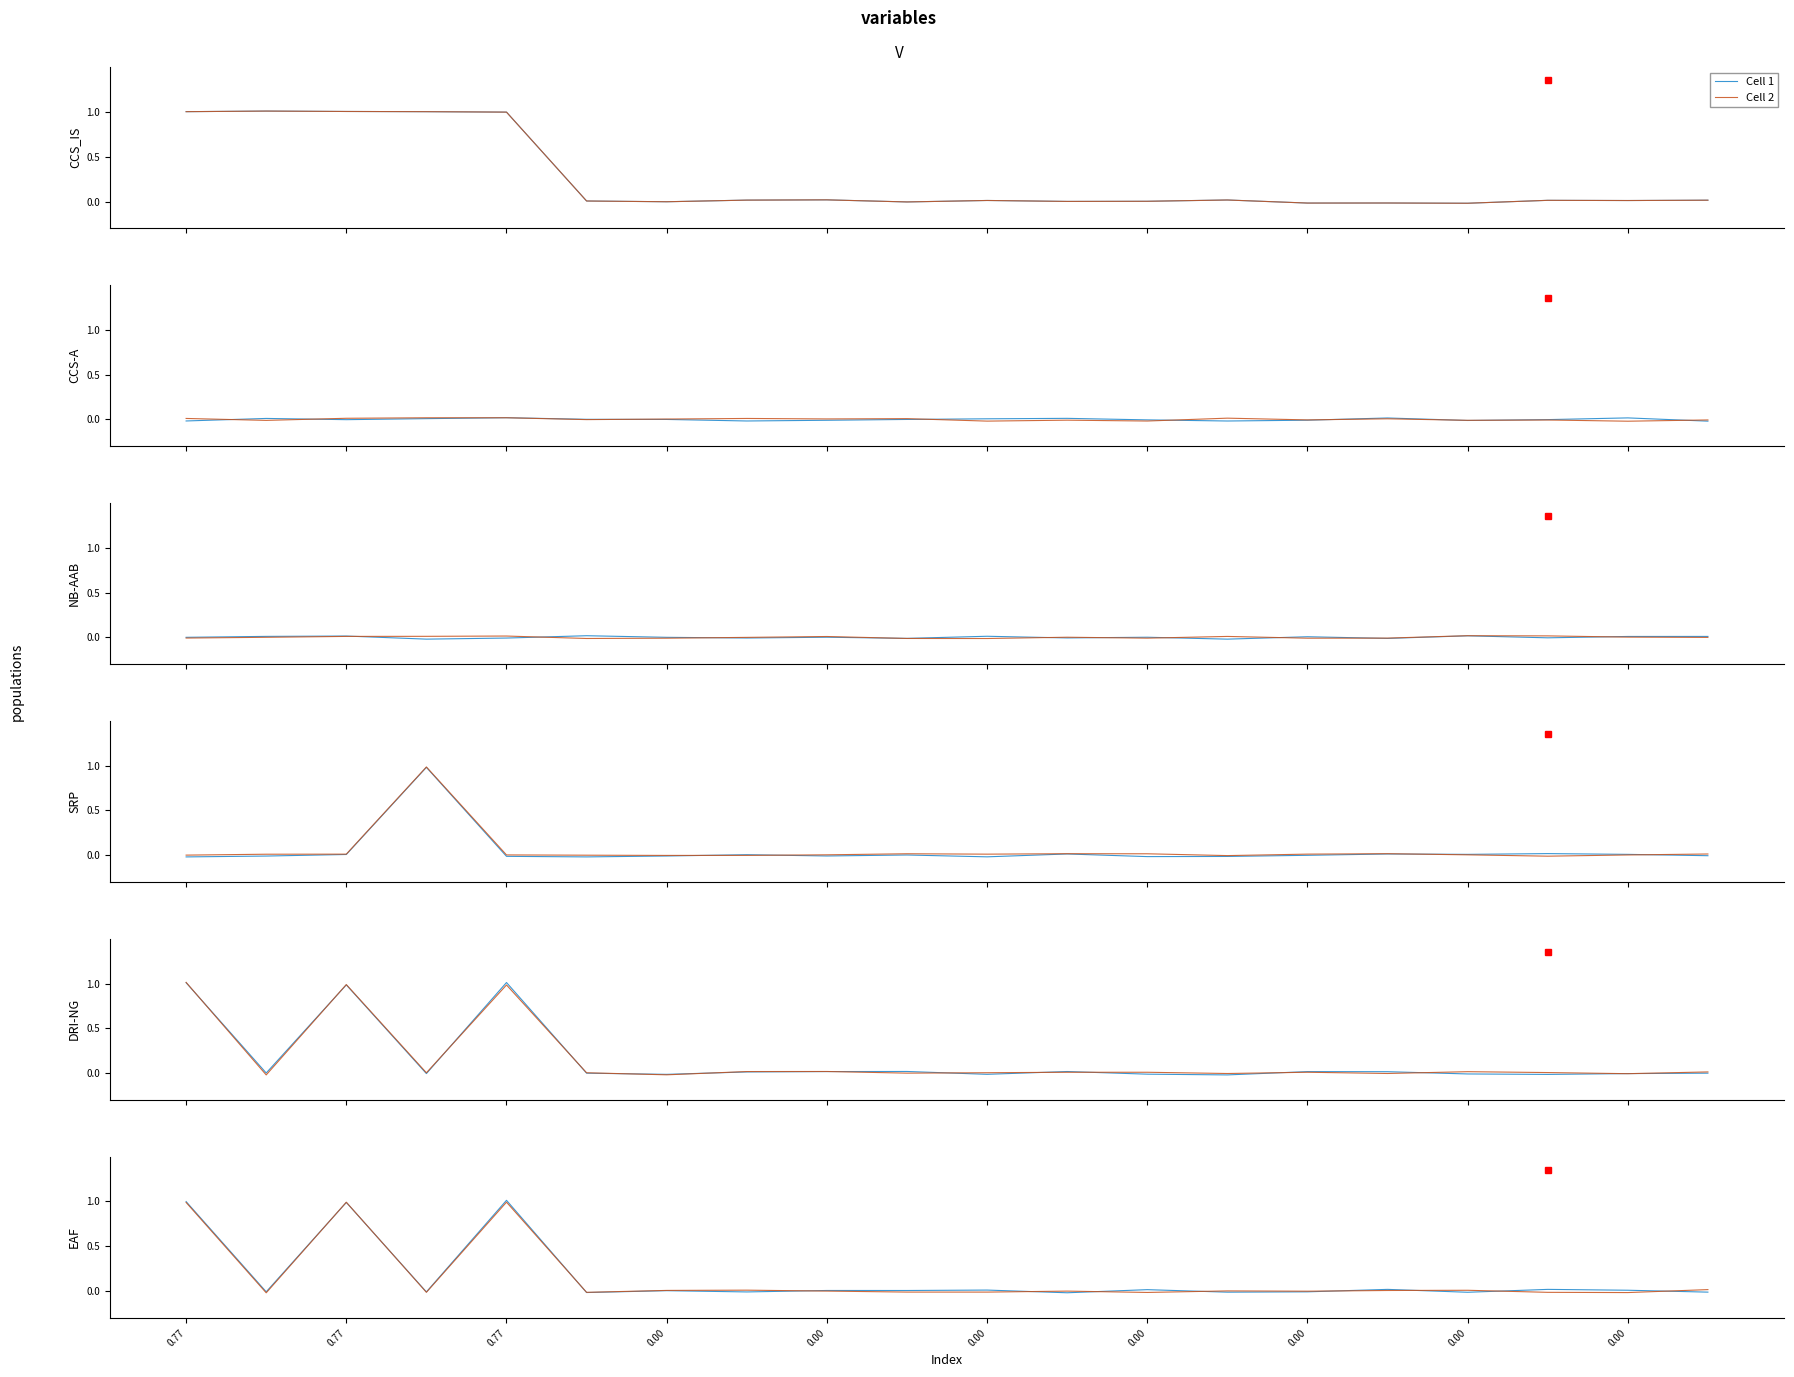

After their last crossing, which series has the higher values: Cell 1 or Cell 2?

Cell 2